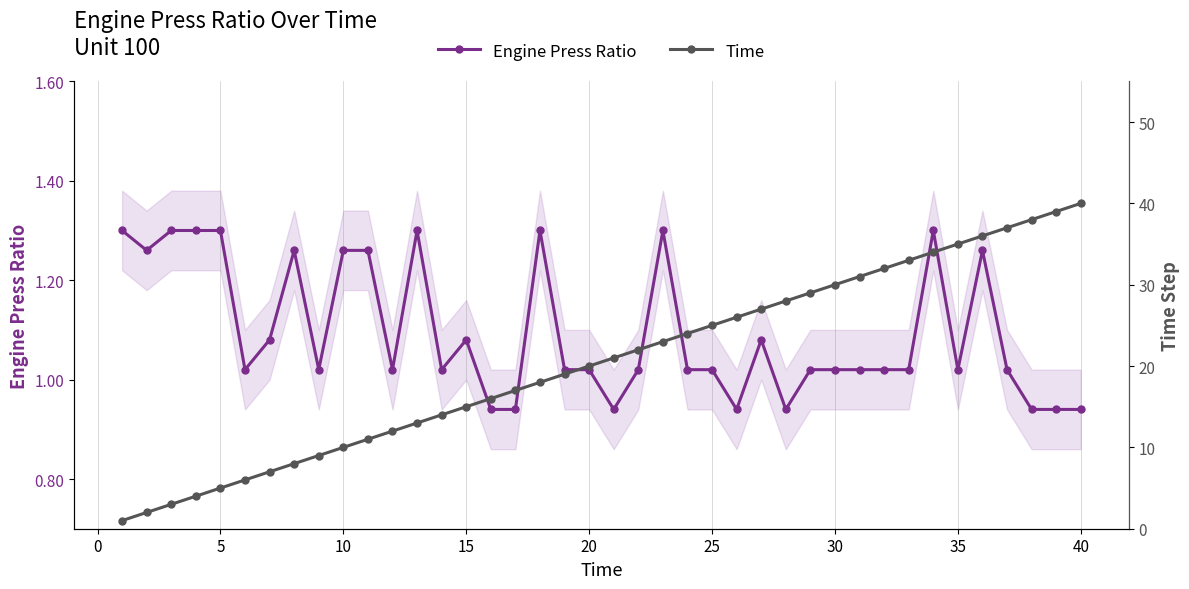

Count the number of data series in this chart.

2